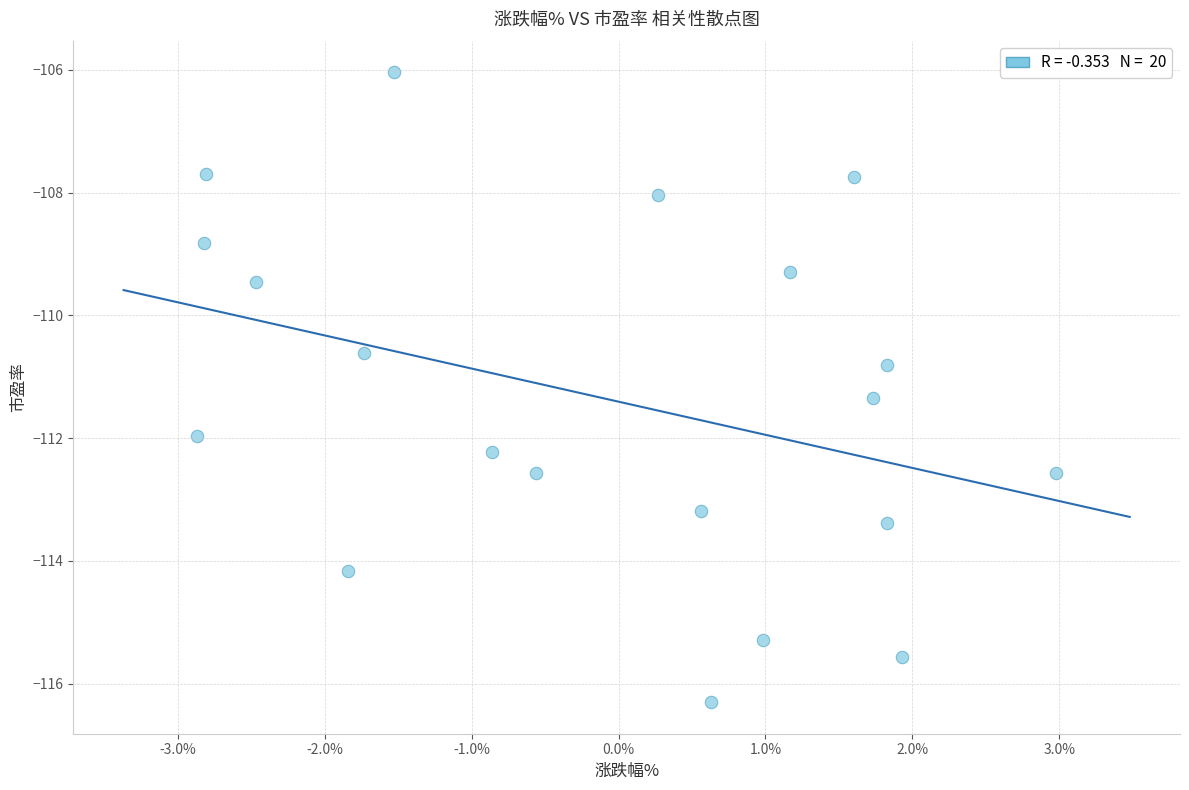

What is the range of Y values (max minus min)?

10.3